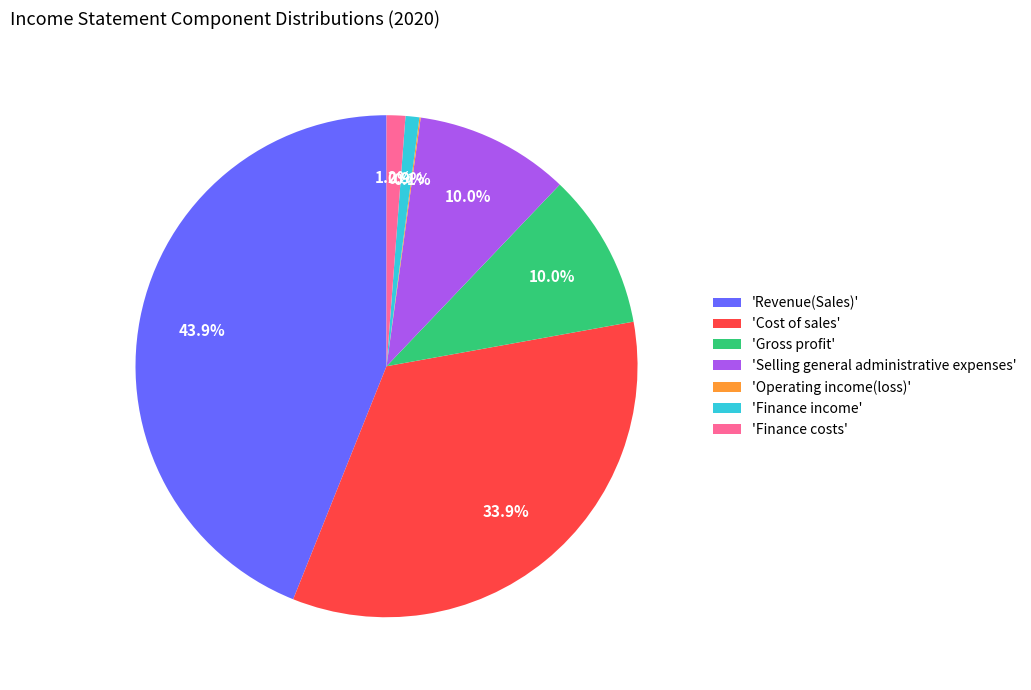

To the nearest percent, what is the average slice percentage?

14%